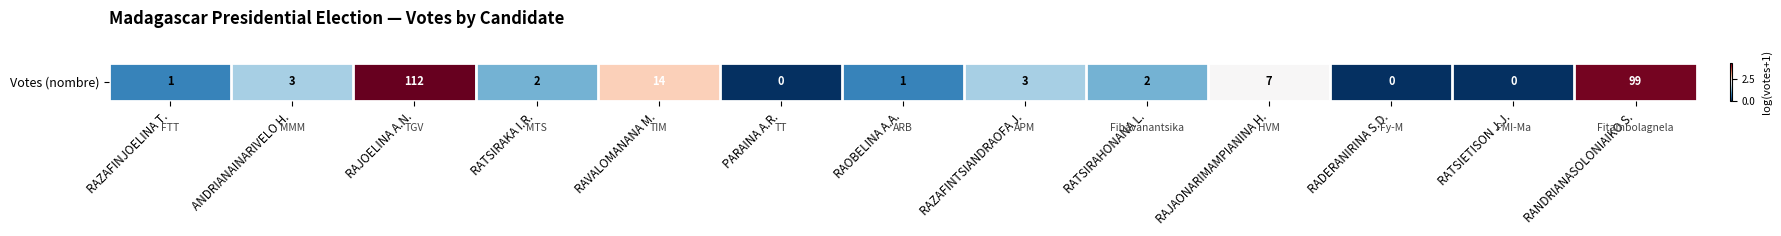

True or false: the data shows 2.5 at PARAINA A.R..

False